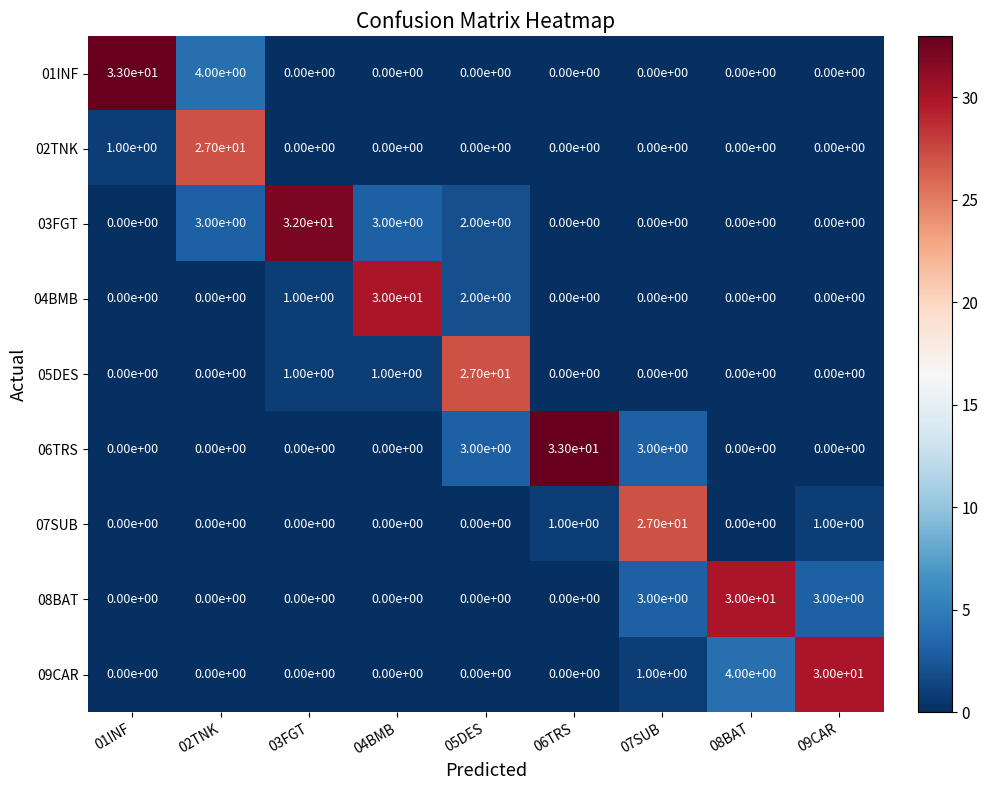

How many distinct data groups are displayed?

9